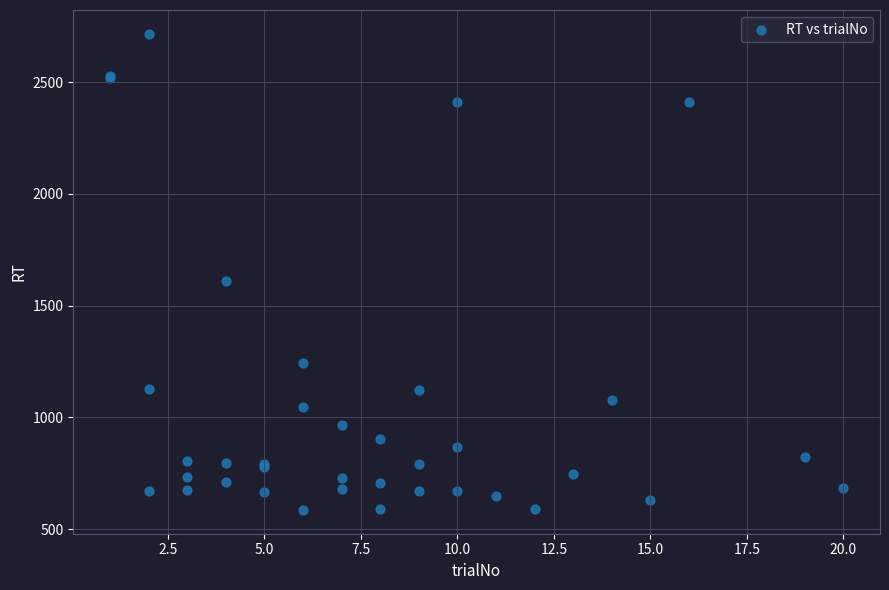

What Y value in the scatter plot is closest to 1651?

1610